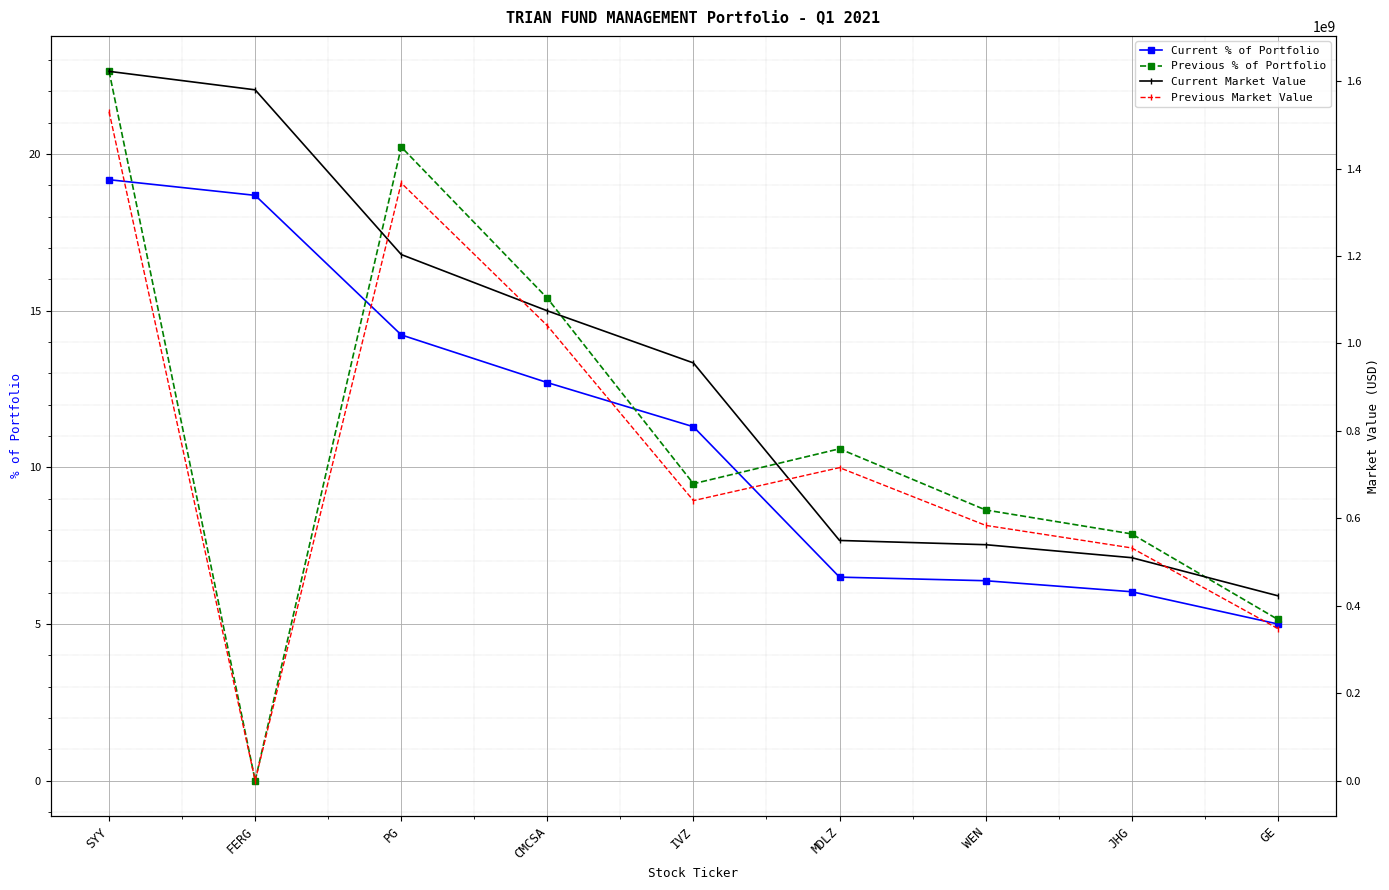

What is the value of the Current Market Value point at the 5th from the left?

955280000.0